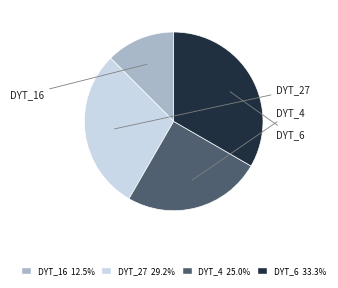

The DYT_16 slice represents 12% of the pie. True or false?

True